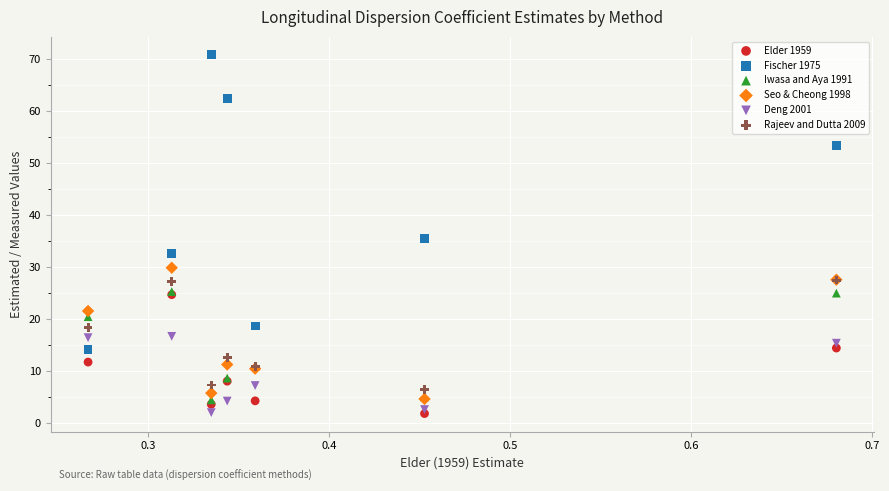

In the Fischer 1975 series, what Y value is closest to 42?

35.5